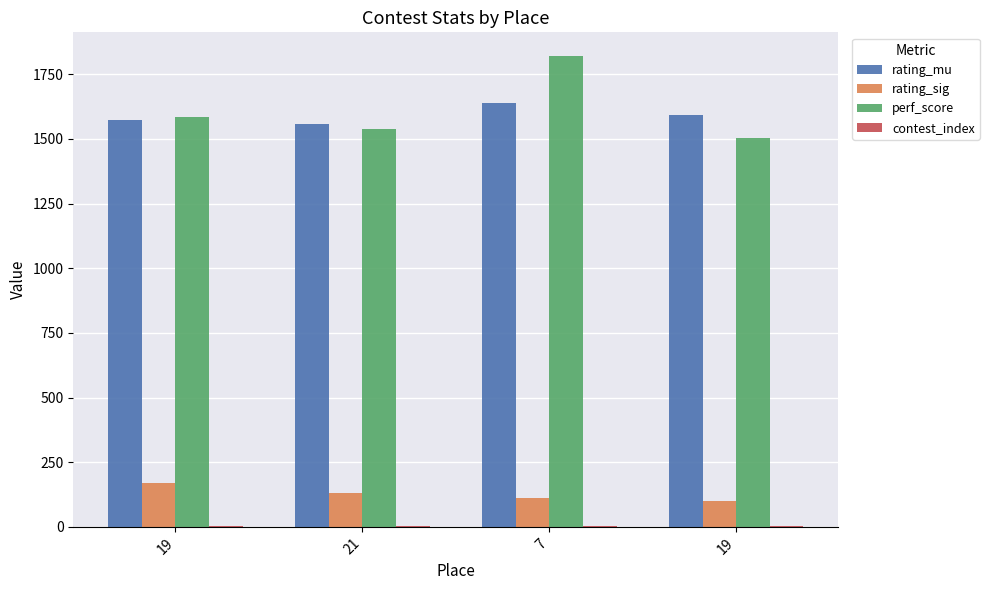

What is the difference between the maximum and minimum values in the rating_sig series?

71